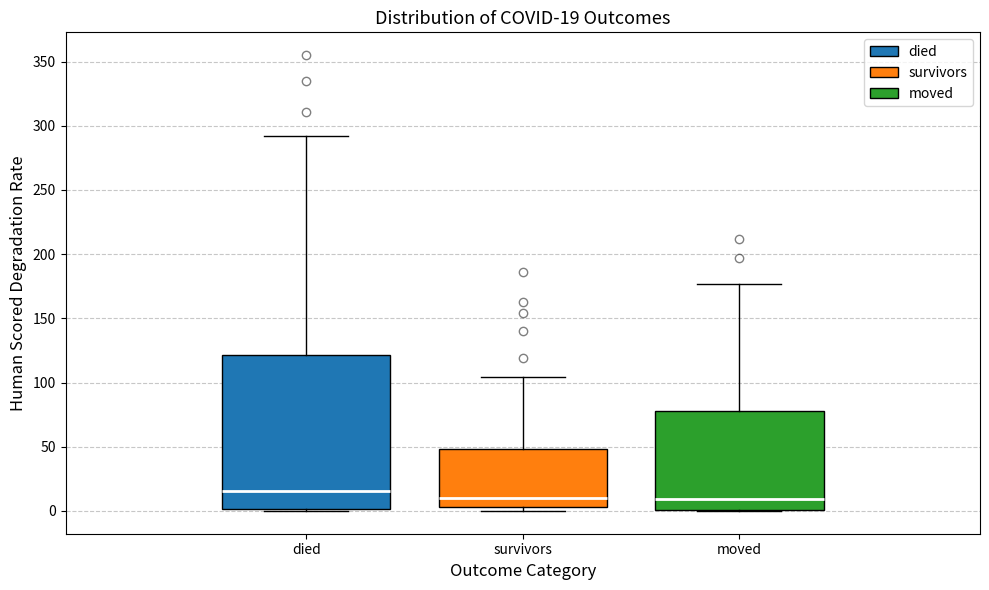

Comparing the boxes themselves (not the whiskers), which one is the tallest?

died